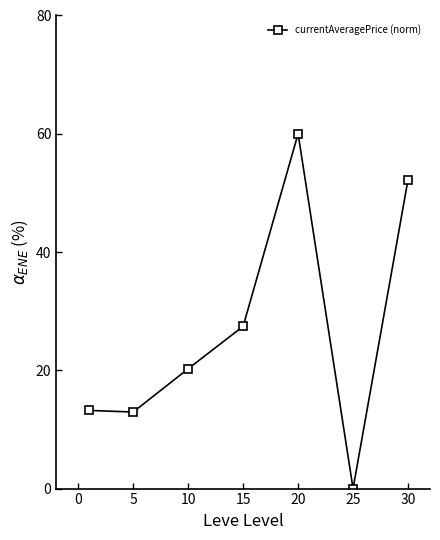

What is the average value?

26.6